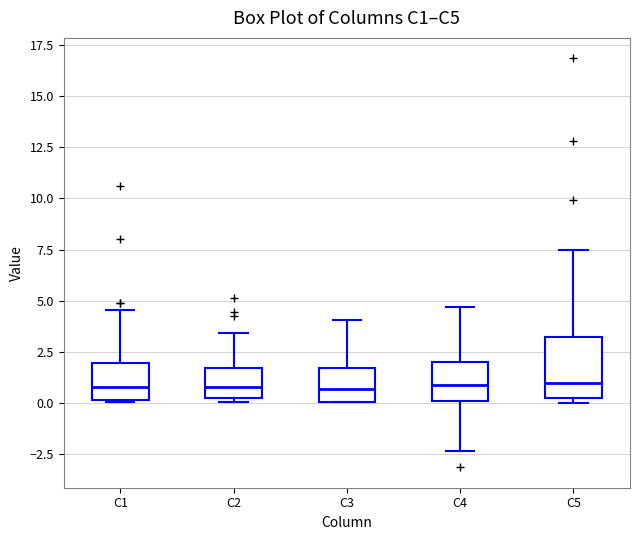

Where is the upper edge of the box for C4 on the y-axis? The values are not printed on the chart, so give them approximately, as read against the axis.

2.0